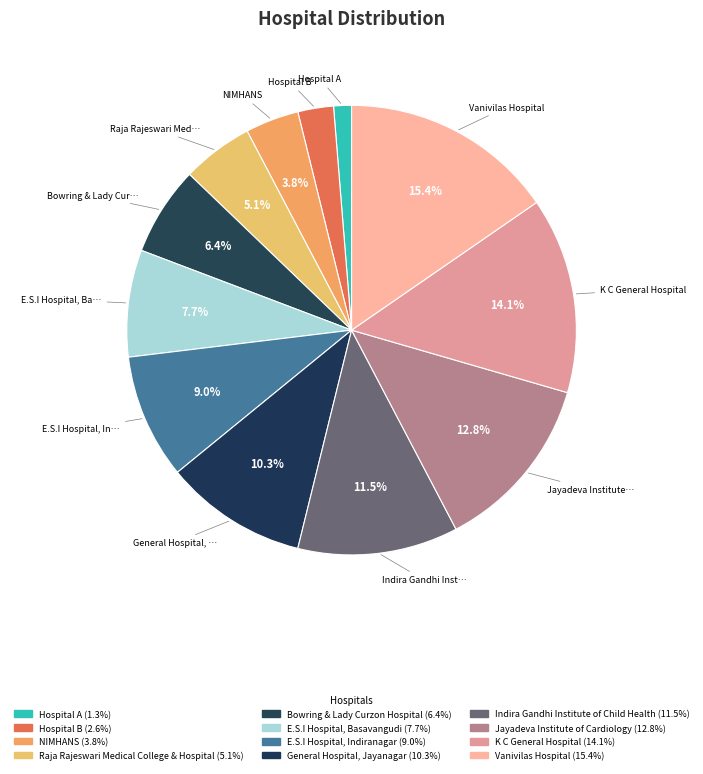

To the nearest percent, what is the combined percentage of Jayadeva Institute of Cardiology and Hospital A?

14%